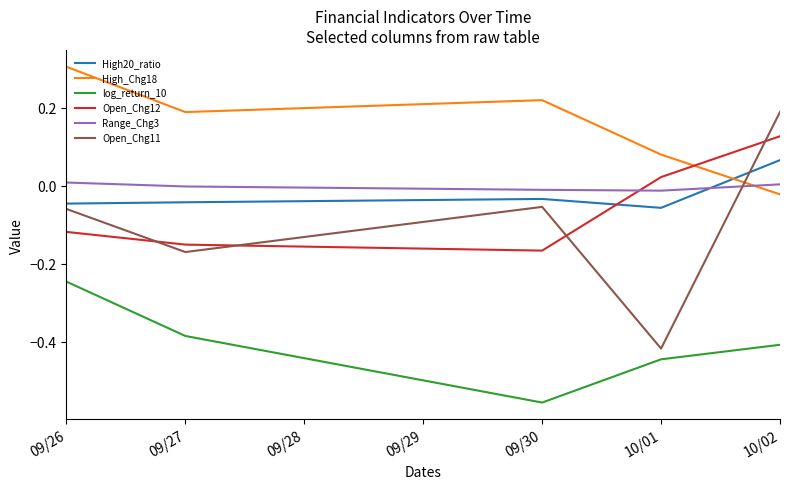

What is the difference between the maximum and minimum values in the Open_Chg12 series?

0.3